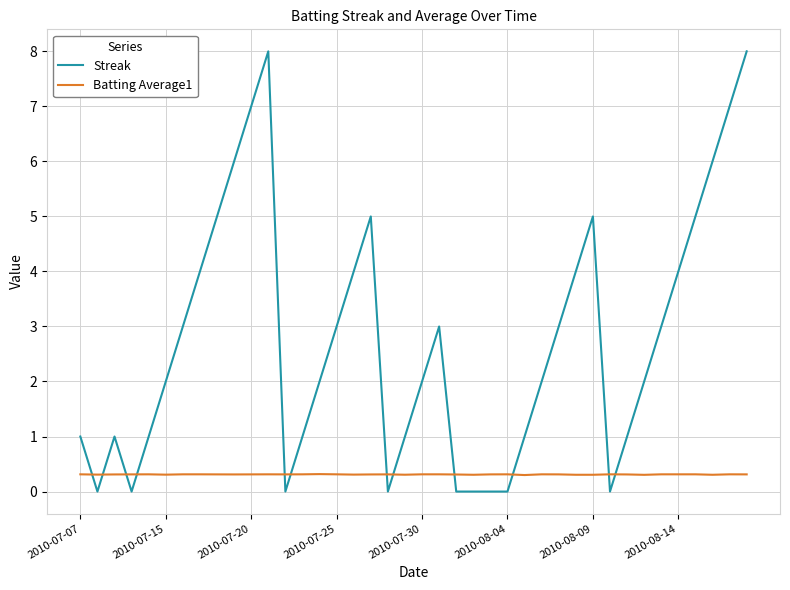

What is the difference between the maximum and minimum values in the Streak series?

8.0